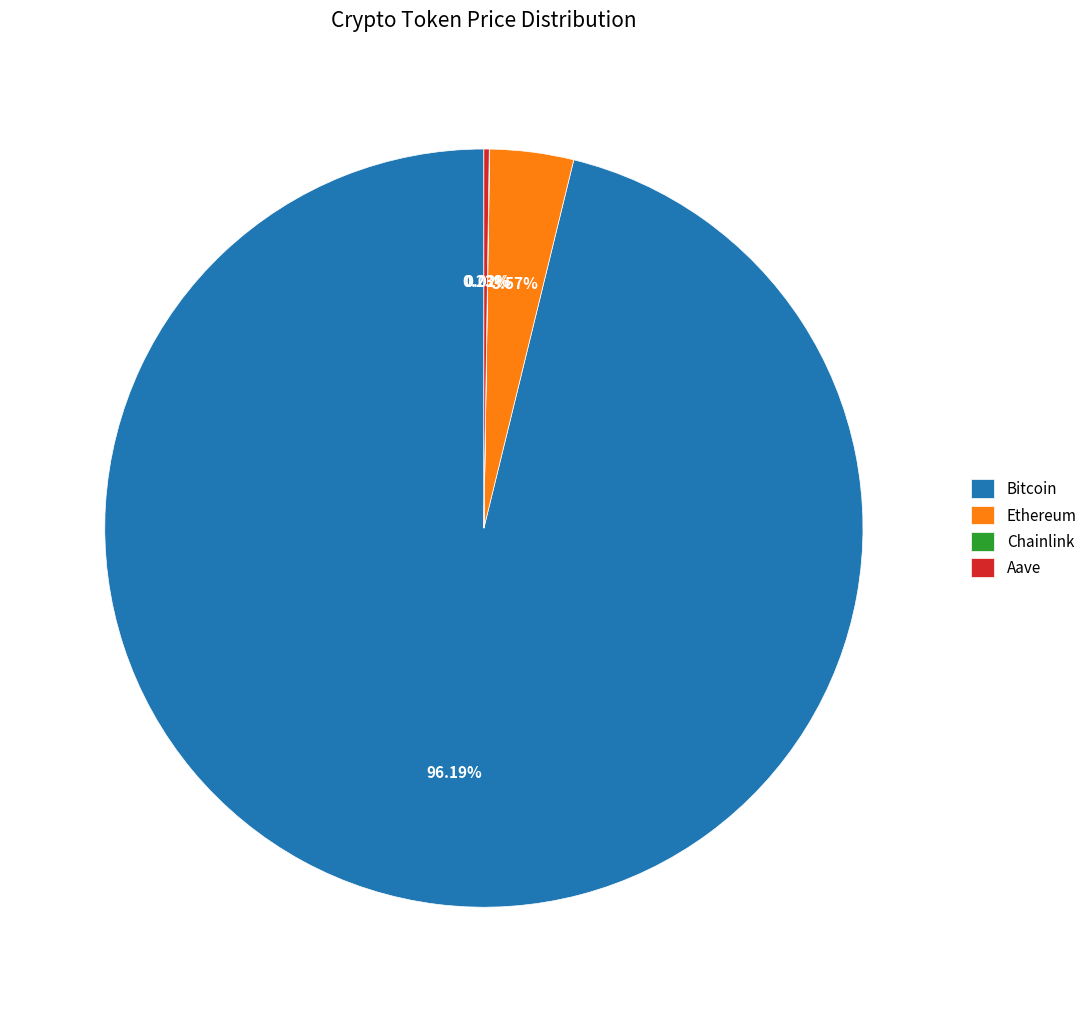

Do Ethereum and Bitcoin together represent more than half of the pie?

Yes